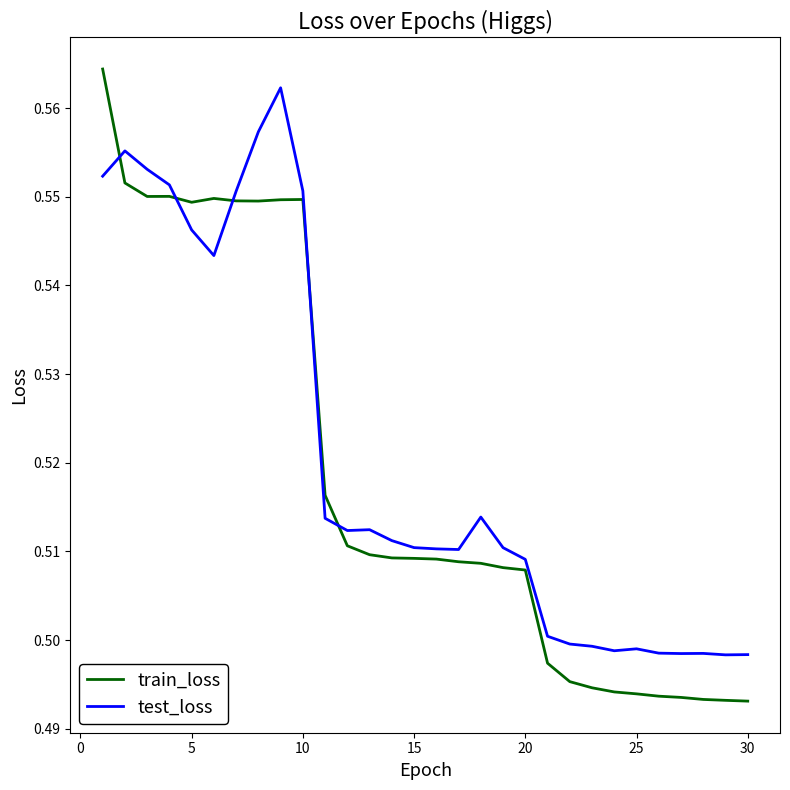

Which series has the widest spread of values?

train_loss